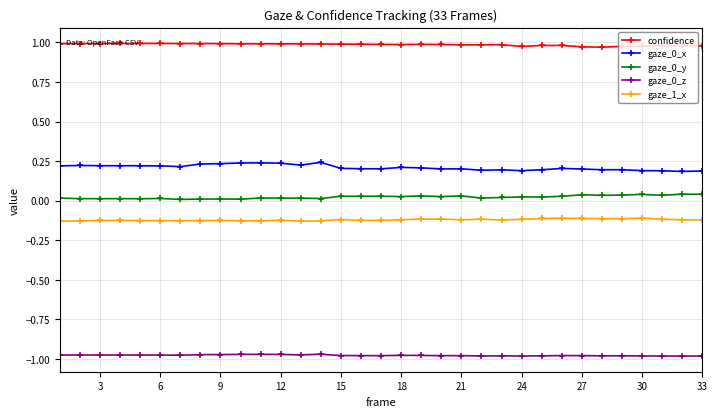

What is the sum of all gaze_1_x values?

-4.0